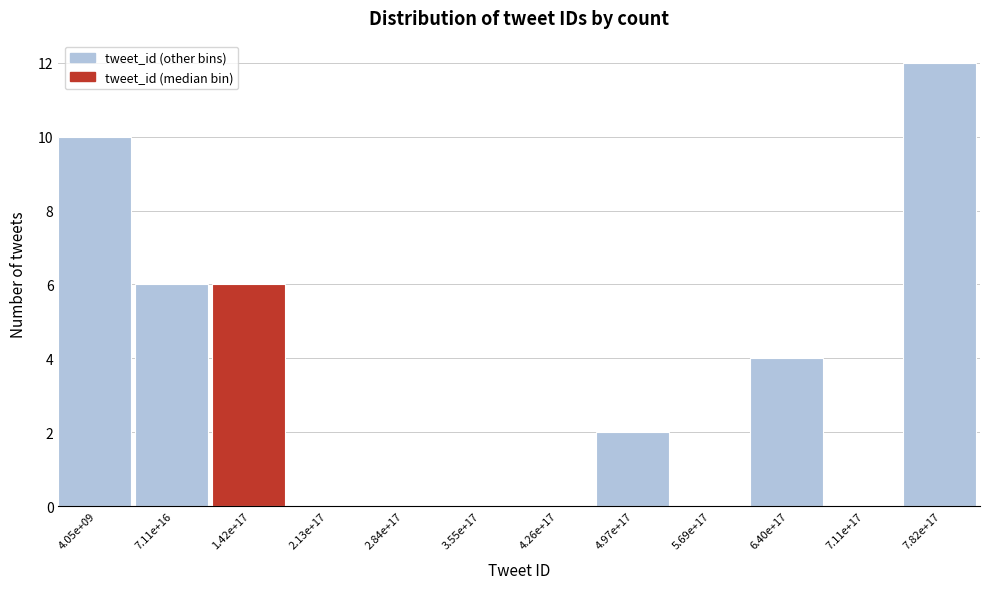

Reading left to right, extract all data points from this chart.

4.05e+09=10	7.11e+16=6	1.42e+17=6	2.13e+17=0	2.84e+17=0	3.55e+17=0	4.26e+17=0	4.97e+17=2	5.69e+17=0	6.40e+17=4	7.11e+17=0	7.82e+17=12